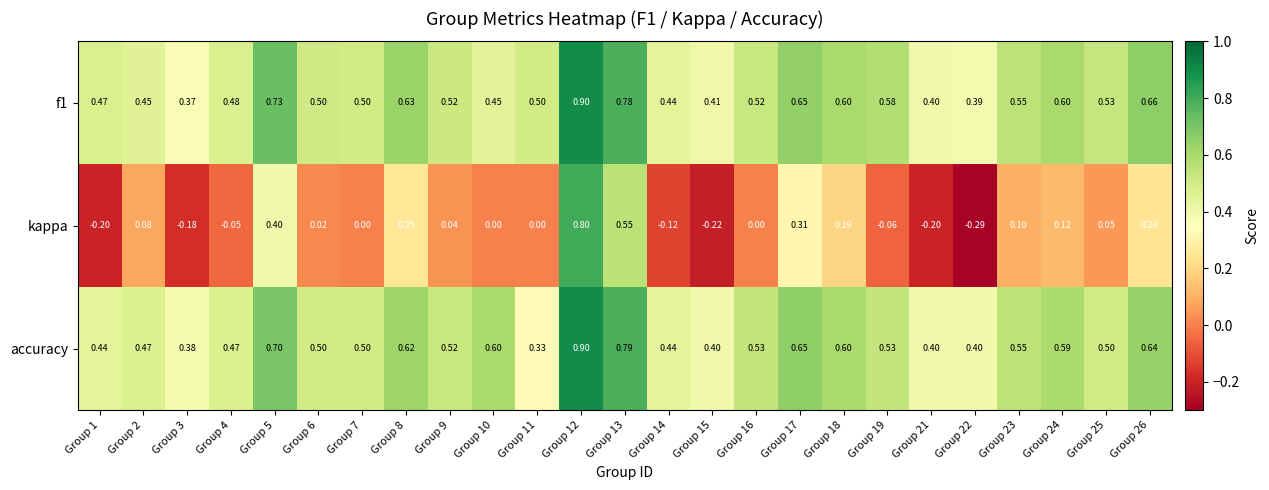

Which series has the largest total across all categories?

f1